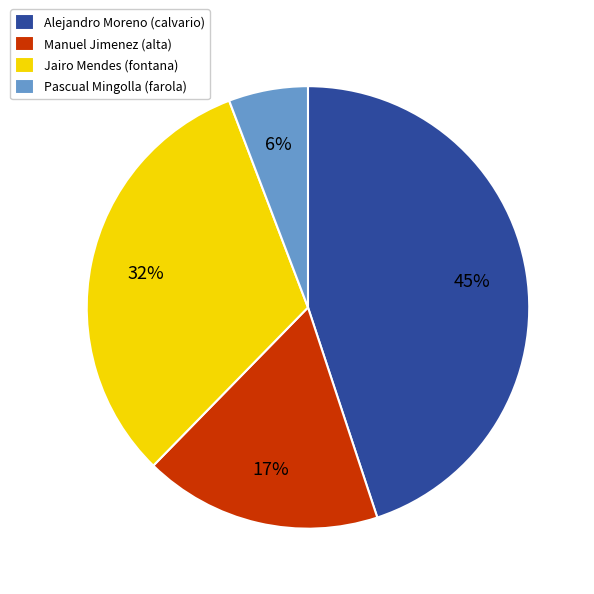

Do Alejandro Moreno (calvario) and Pascual Mingolla (farola) together represent more than half of the pie?

Yes